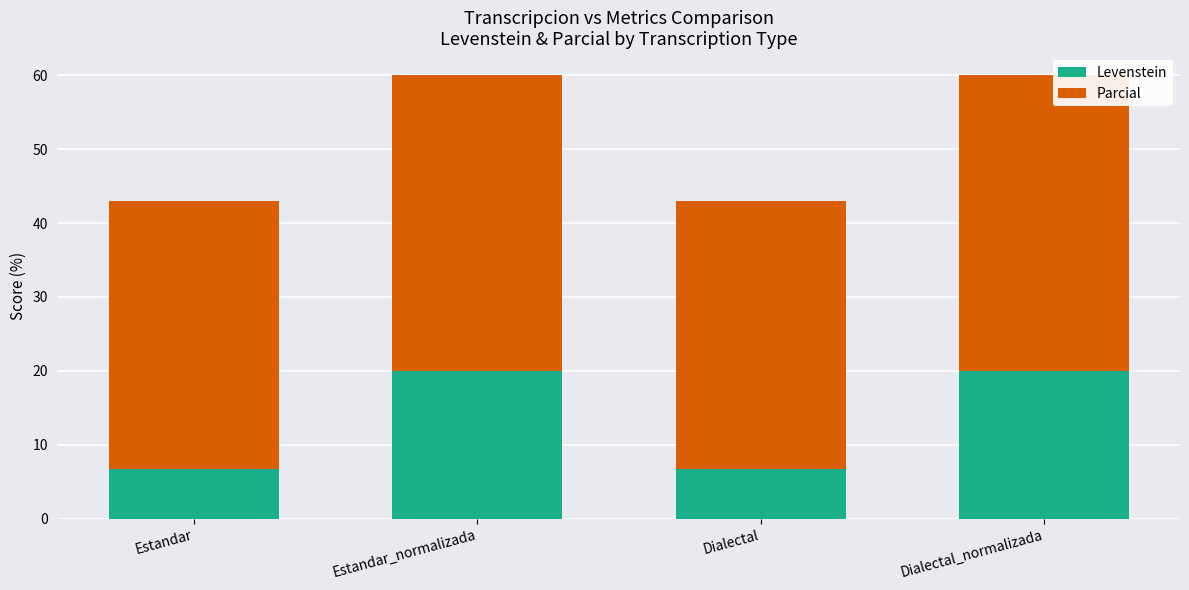

The Levenstein series shows 6.7 at Dialectal. True or false?

True